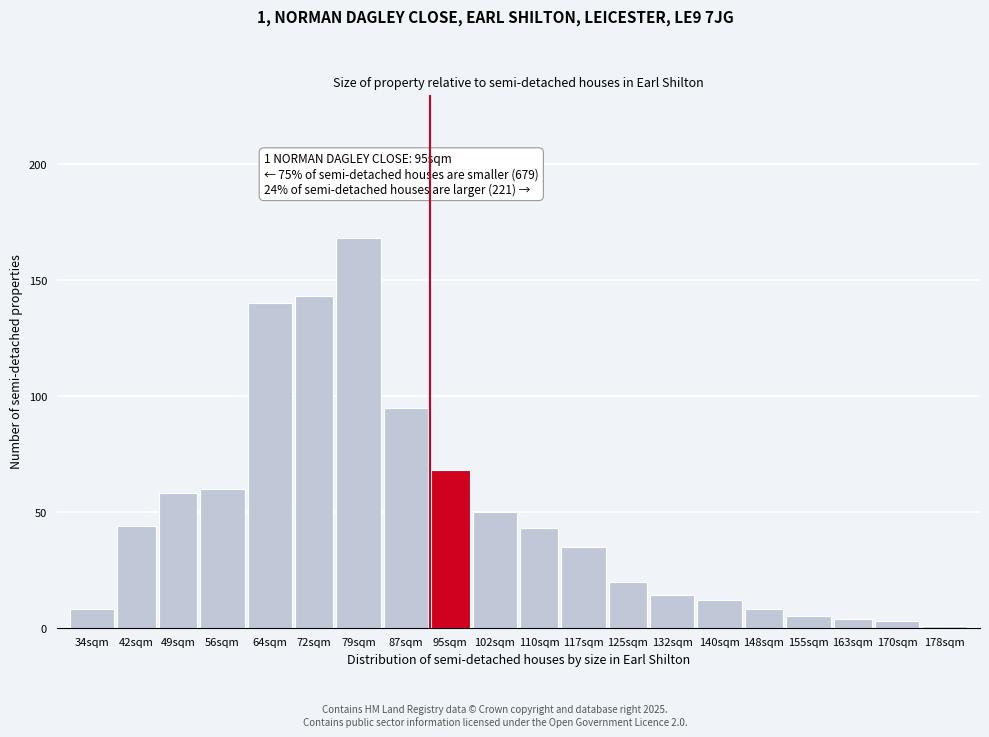

Reading left to right, extract all data points from this chart.

8	44	58	60	140	143	168	95	68	50	43	35	20	14	12	8	5	4	3	1